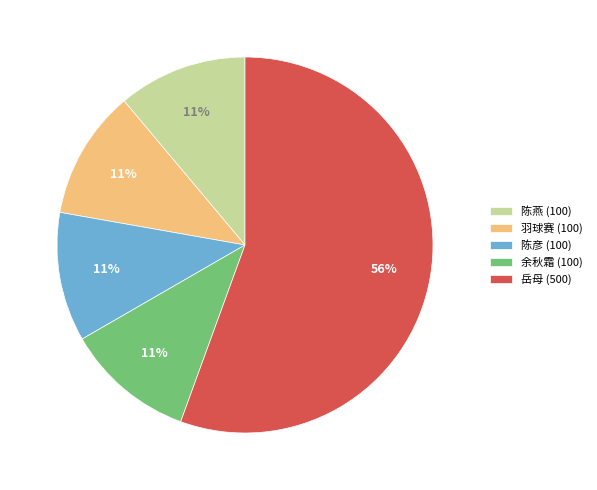

Is it true that 陈燕 (100) is 11% of the pie?

True